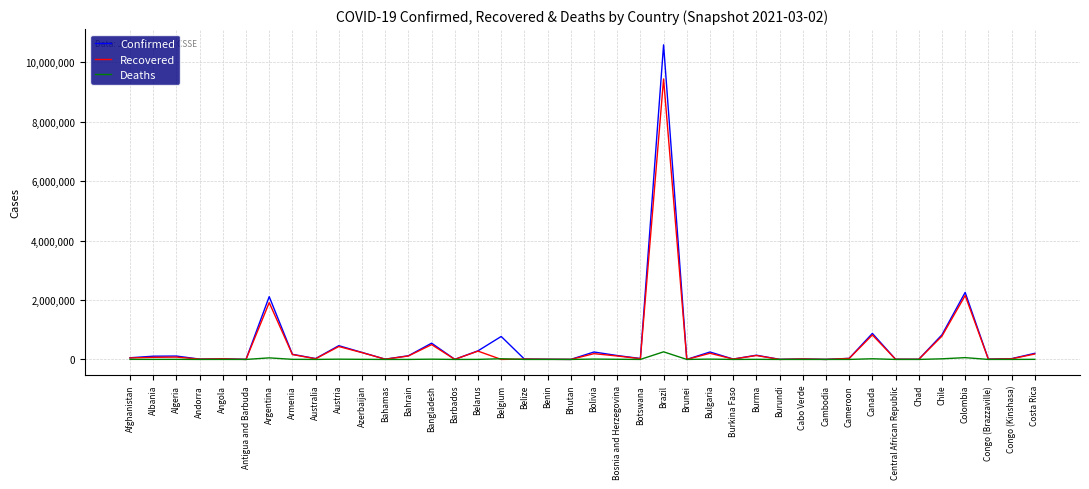

At which category is the sum across all series the highest?

Brazil